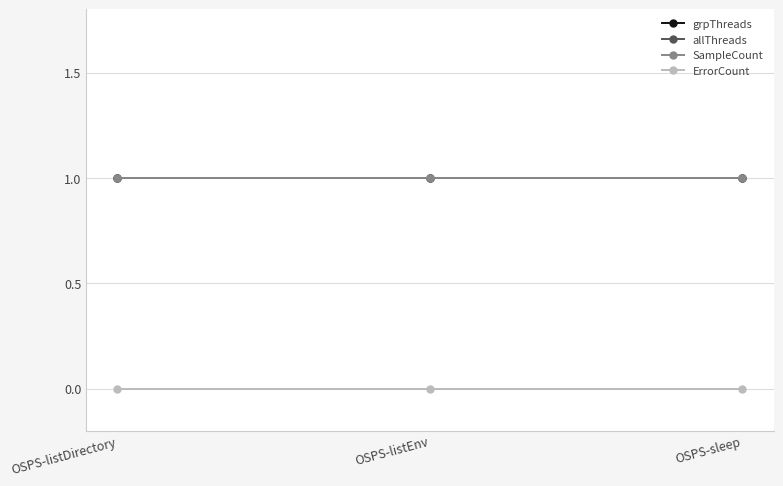

How many lines are shown in the chart?

4